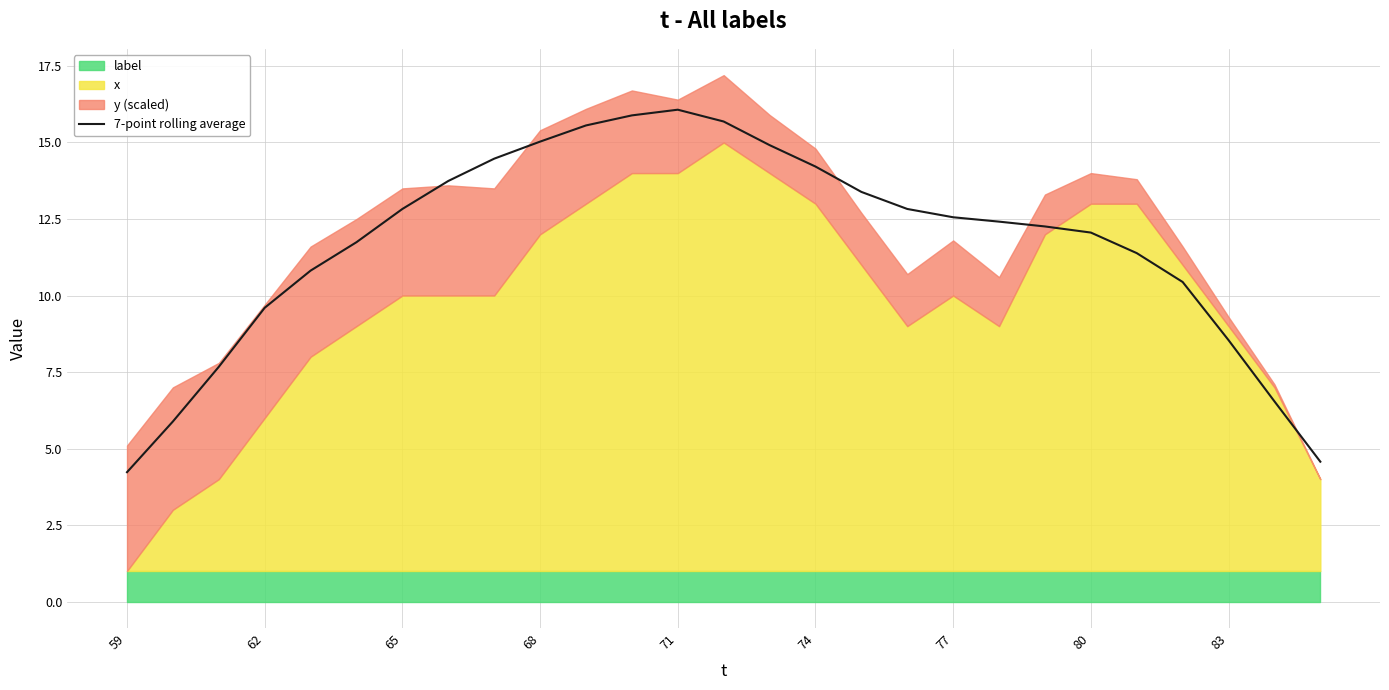

What is the difference between the maximum and minimum values?

11.8